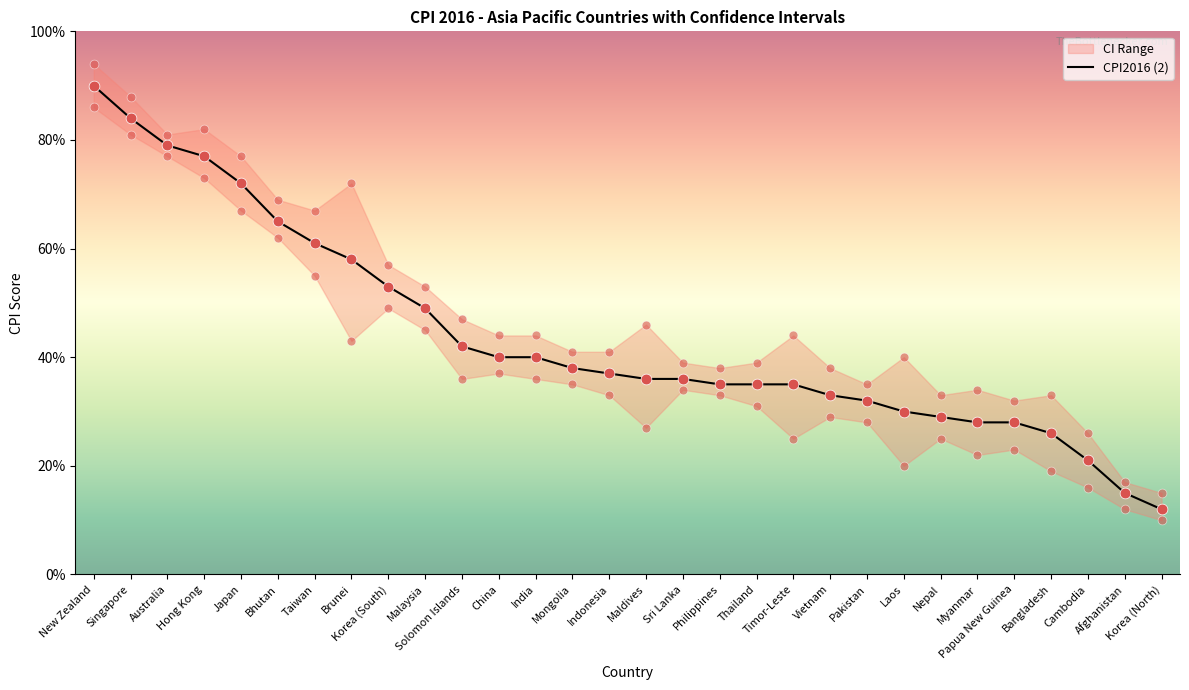

At which category is the sum across all series the highest?

New Zealand